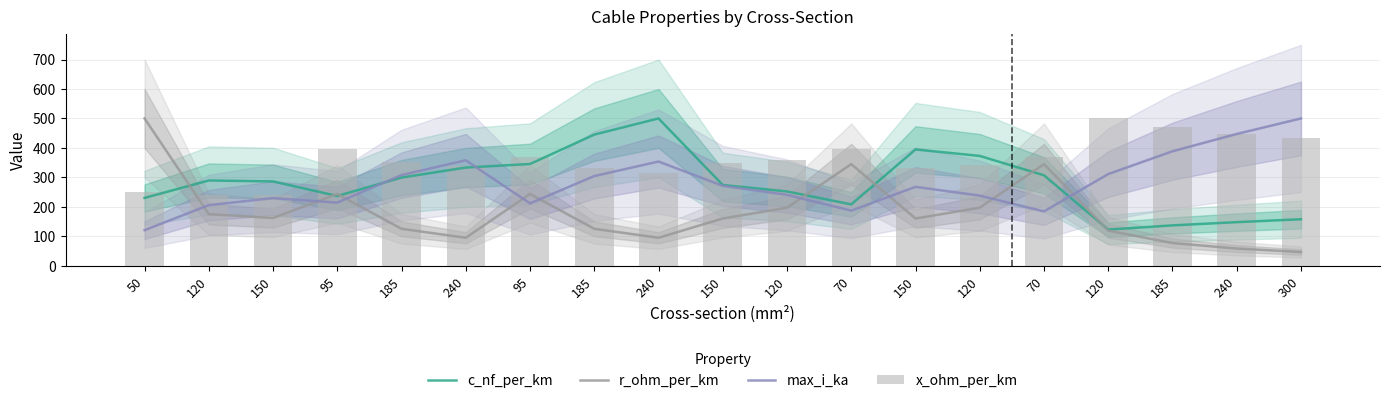

At how many categories does at least one series exceed 57?

19